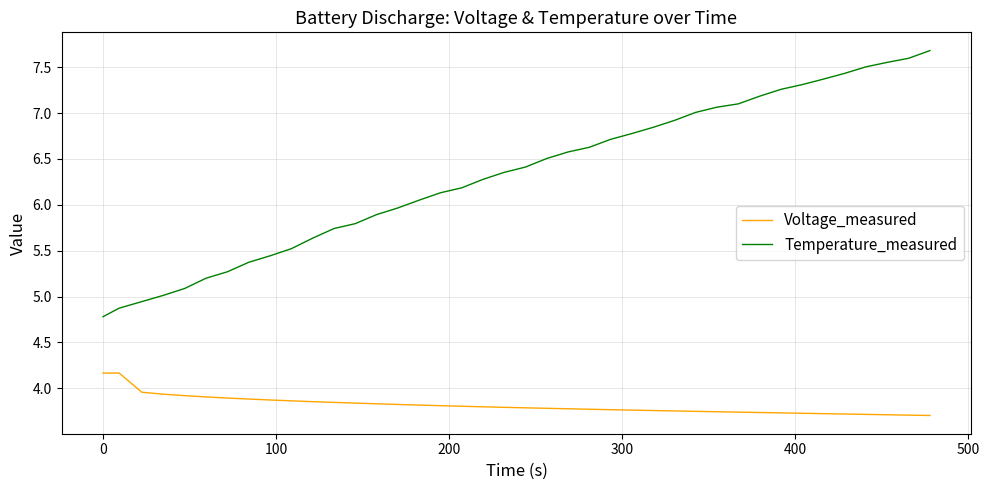

What is the maximum value shown in the chart?

7.7